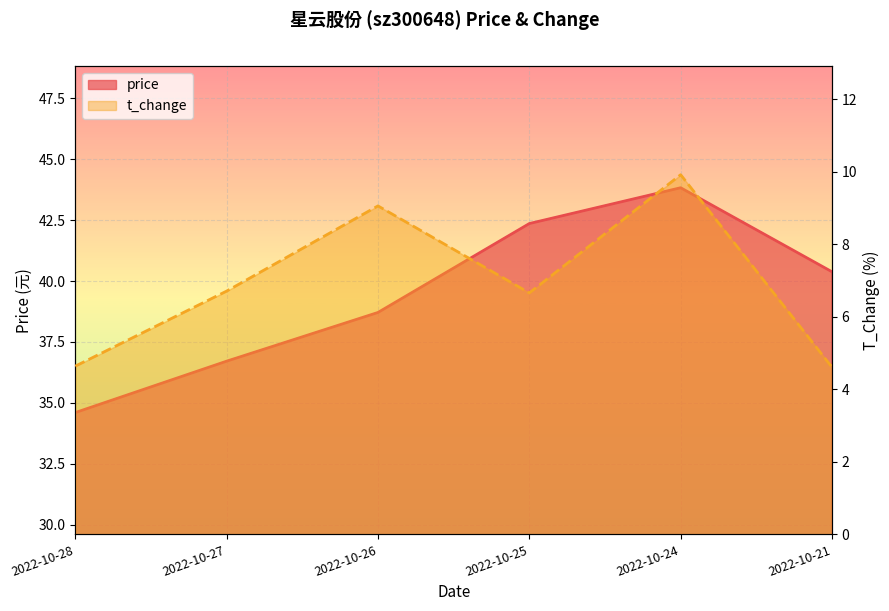

What are all the series names shown in the legend?

price, t_change